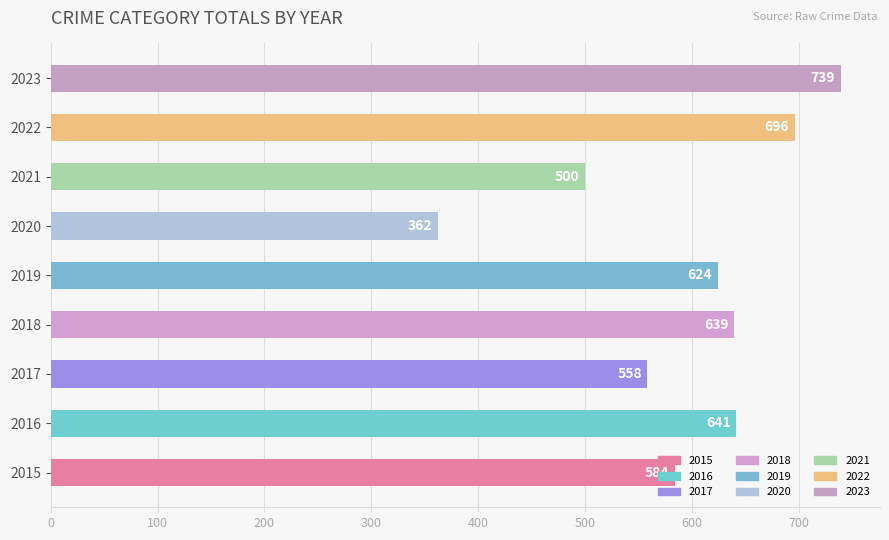

What is the sum of the values at 2021 and 2022?

1196